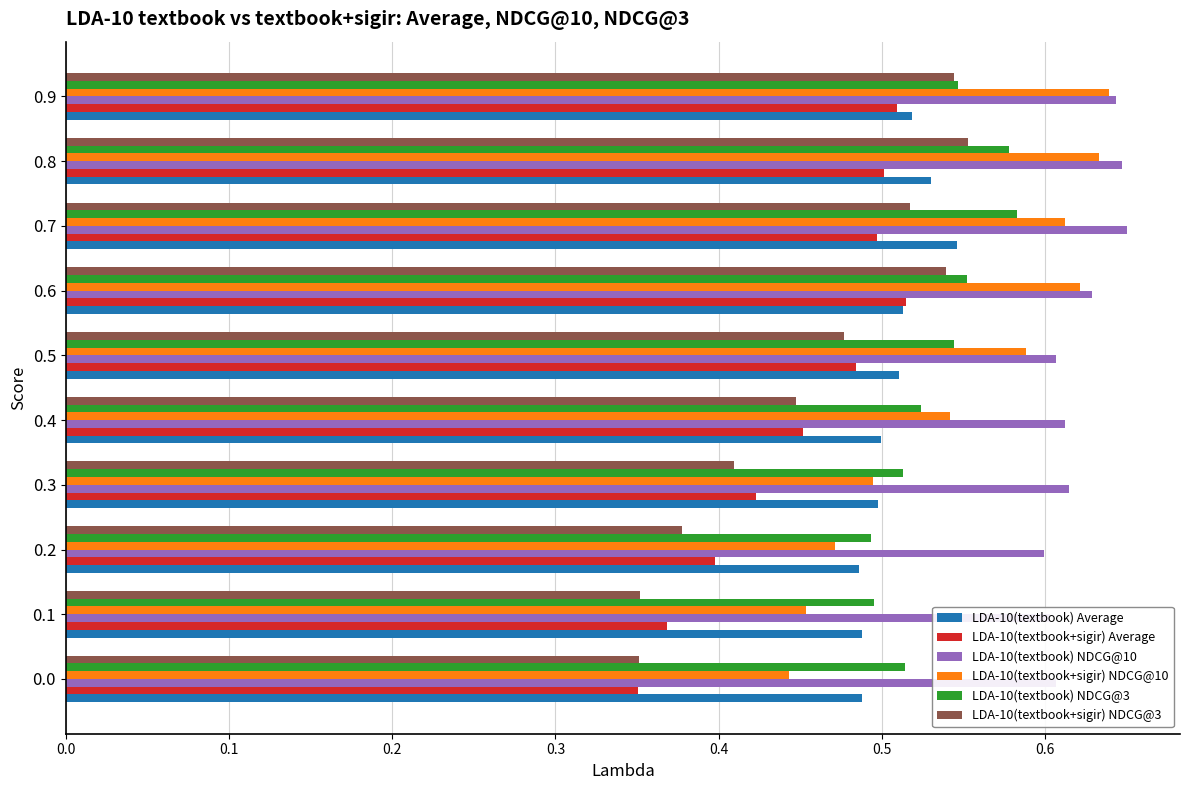

Count the LDA-10(textbook) NDCG@3 values in the range 0 to 1.

10